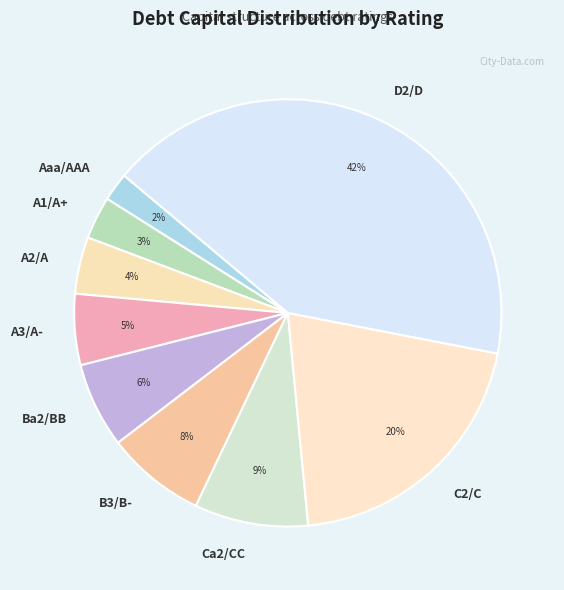

Does A2/A represent more than half of the total?

No